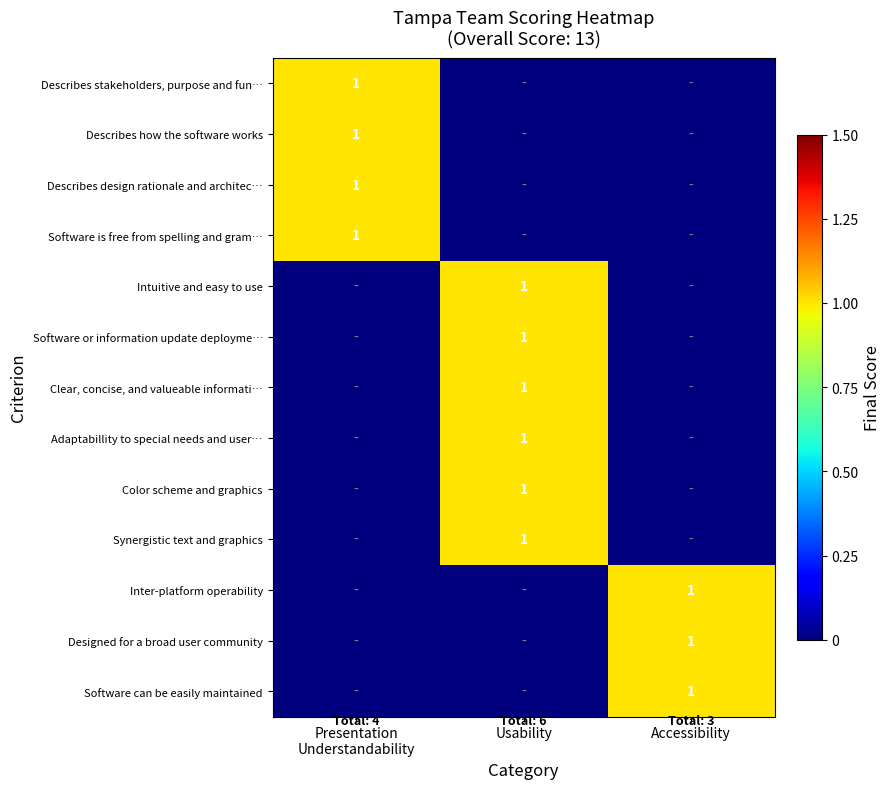

Is it true that Clear, concise, and valueable informati… equals 0 at Usability?

False